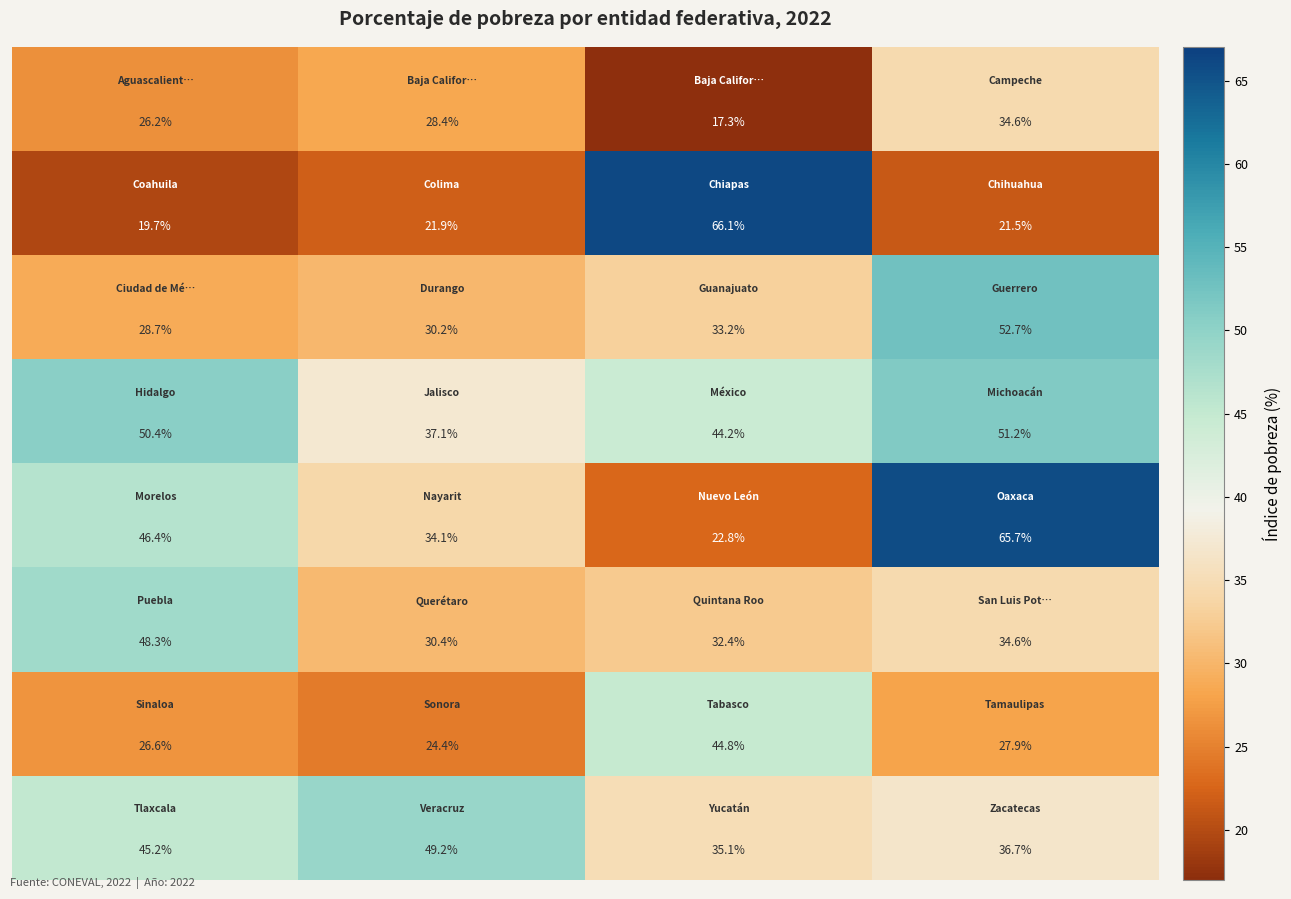

At how many categories does at least one series exceed 42?

4